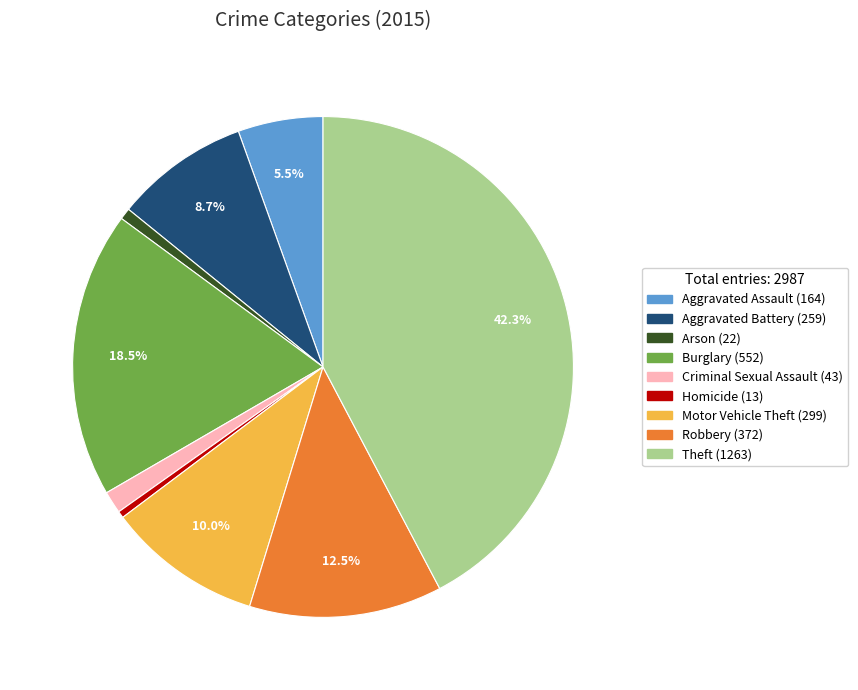

Do Homicide and Motor Vehicle Theft together represent more than half of the pie?

No